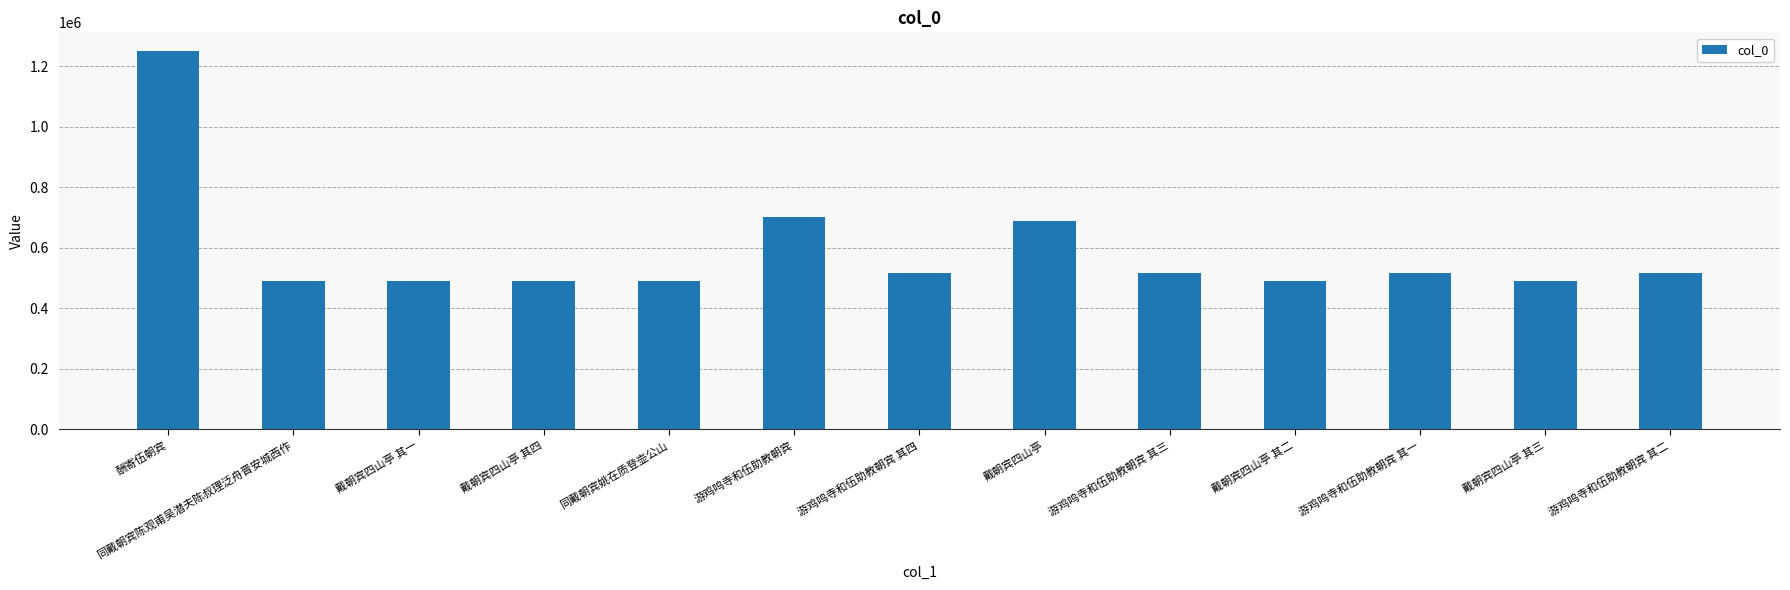

Are the bars grouped side by side (vs. stacked)?

No